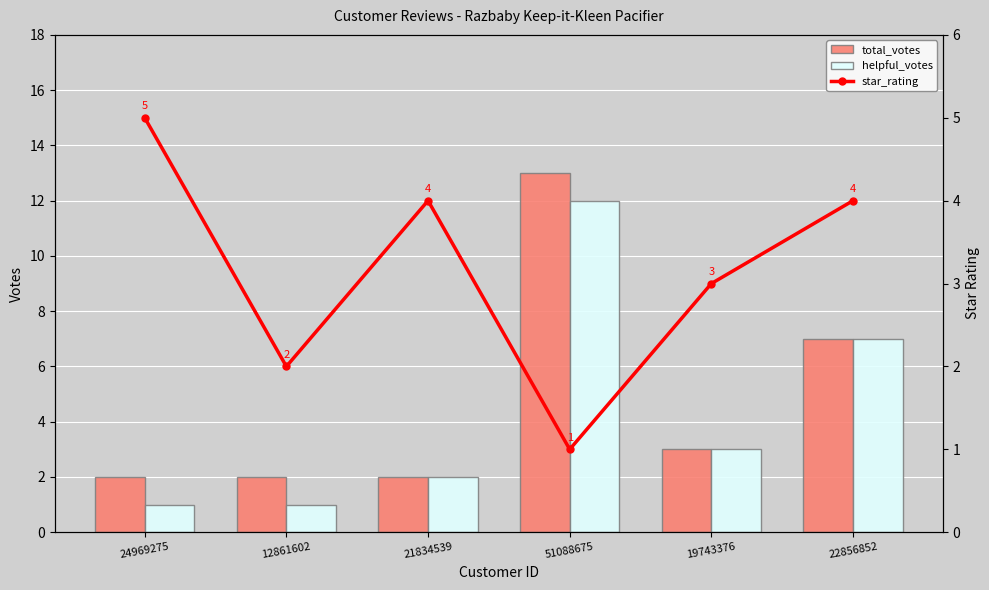

Is the value of star_rating at 19743376 greater than the value of helpful_votes at 19743376?

No